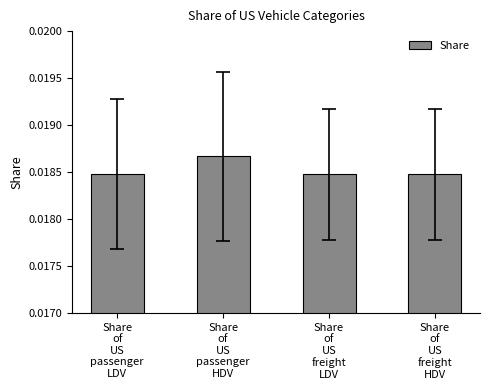

Count the values in the range 0 to 1.

4